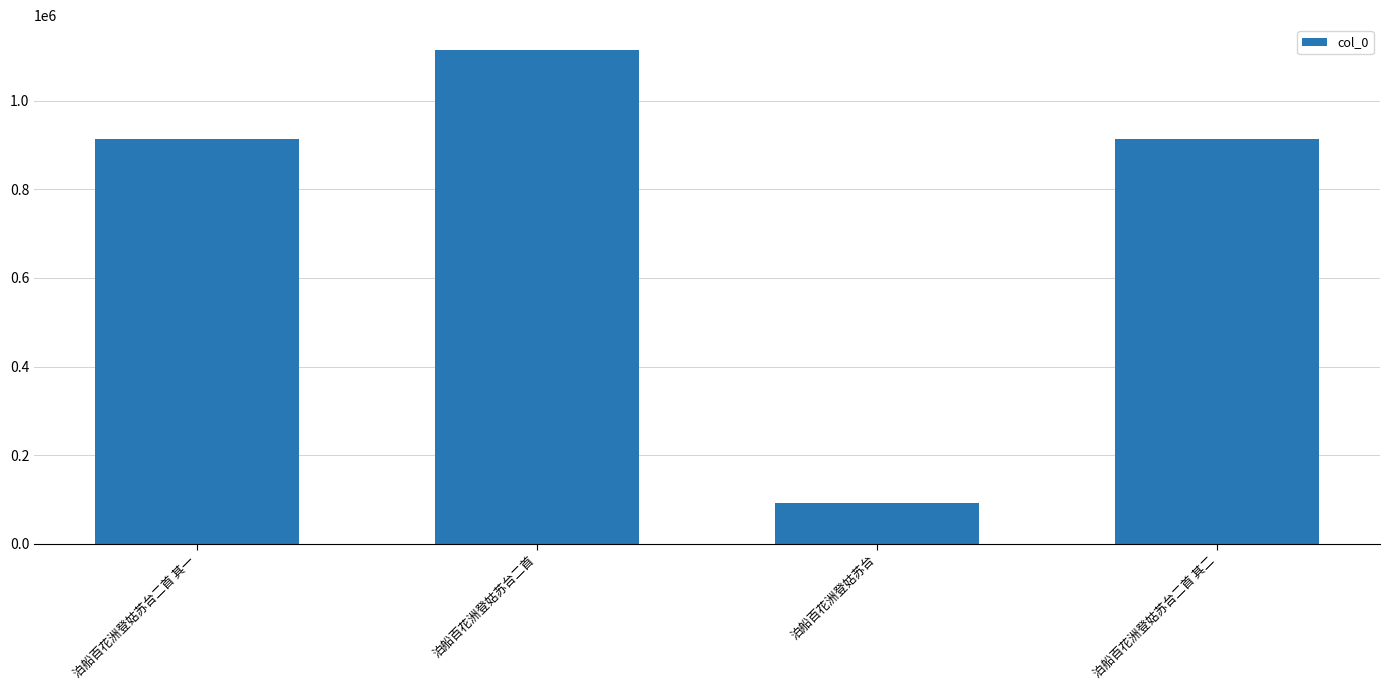

What is the maximum value shown in the chart?

1115470